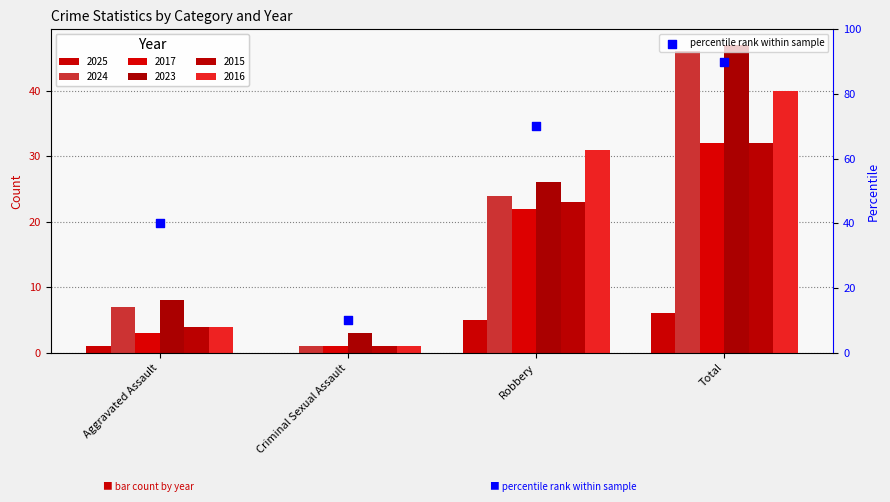

What is the change in value from Aggravated Assault to Total?

+50